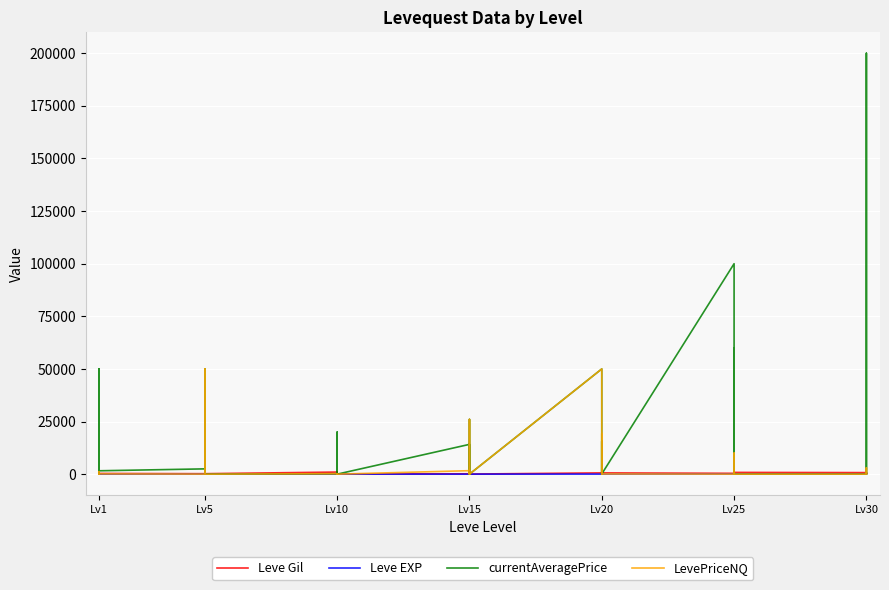

What is the average value of the LevePriceNQ series?

4226